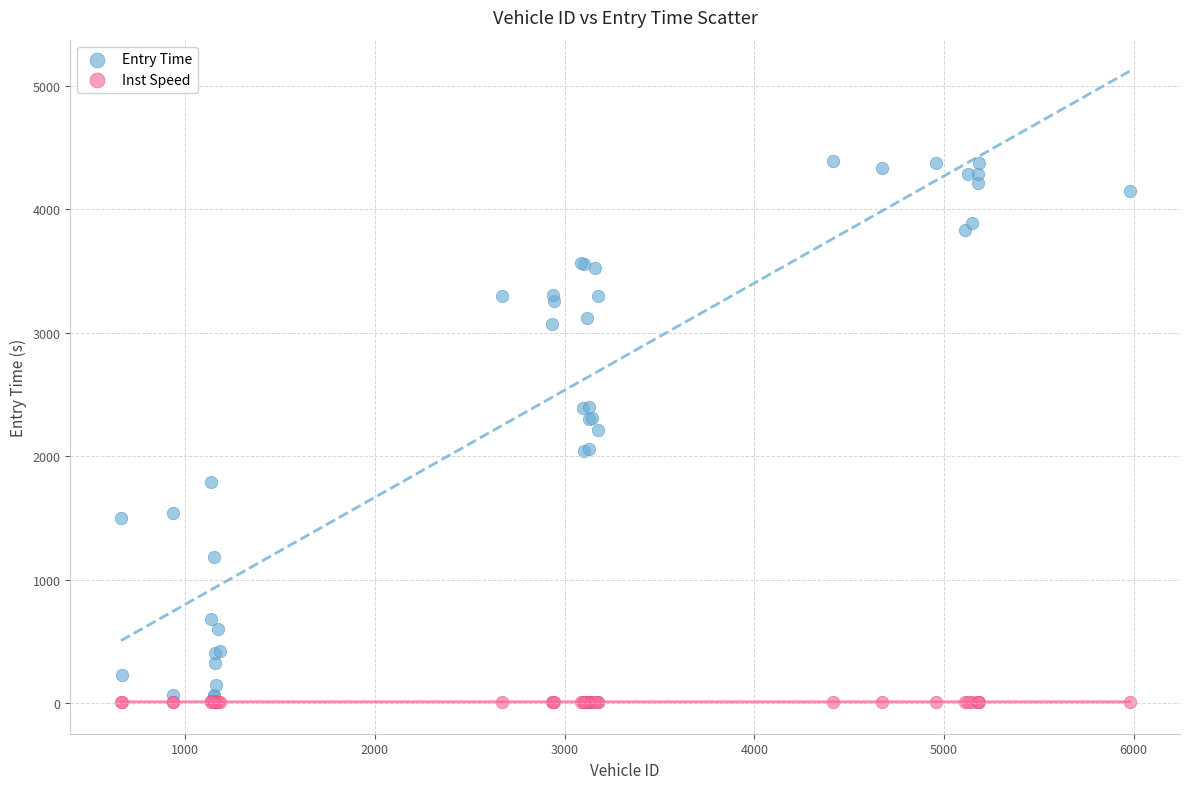

What are all the series names shown in the legend?

Entry Time, Inst Speed